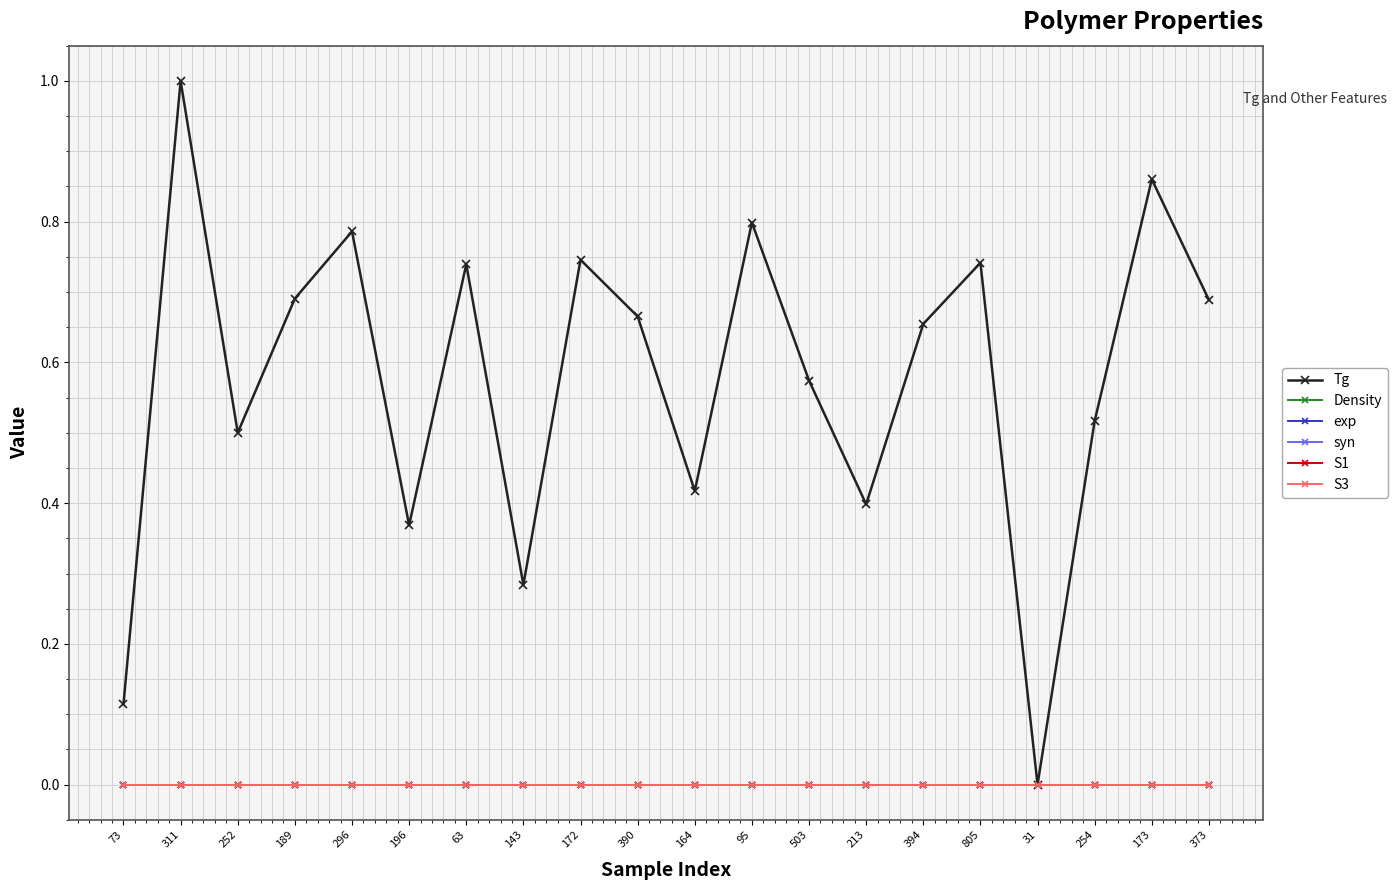

Count the number of data series in this chart.

6